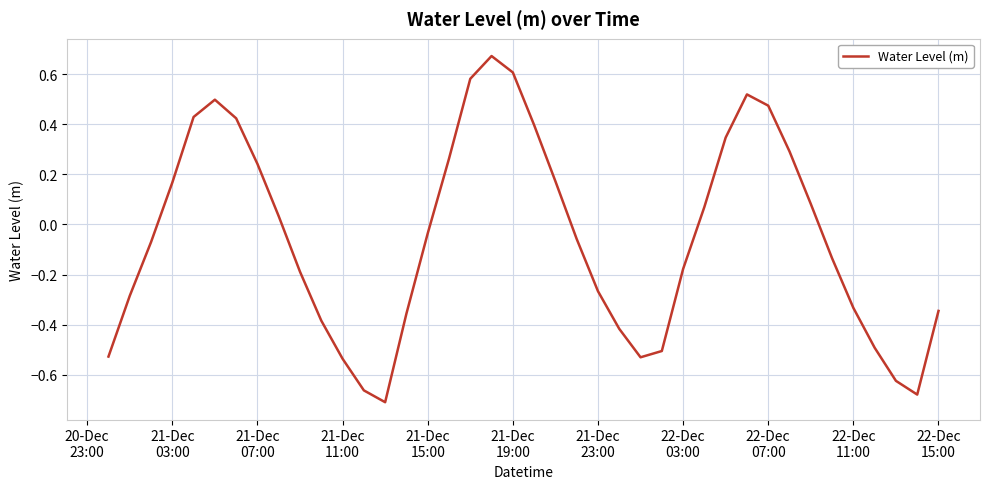

Reading left to right, transcribe all the data shown in this chart.

-0.5	-0.3	-0.1	0.2	0.4	0.5	0.4	0.2	0.0	-0.2	-0.4	-0.5	-0.7	-0.7	-0.4	-0.0	0.3	0.6	0.7	0.6	0.4	0.2	-0.1	-0.3	-0.4	-0.5	-0.5	-0.2	0.1	0.3	0.5	0.5	0.3	0.1	-0.1	-0.3	-0.5	-0.6	-0.7	-0.3